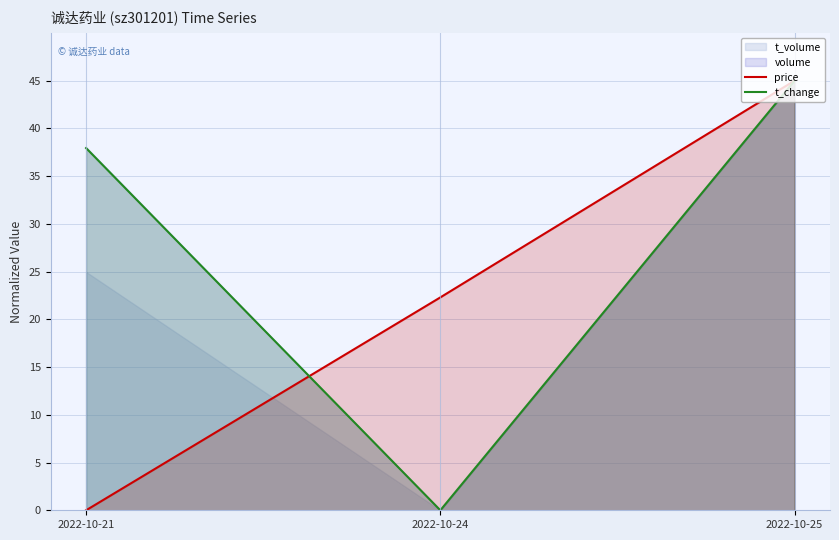

What is the approximate value of price at 2022-10-24?

22.3